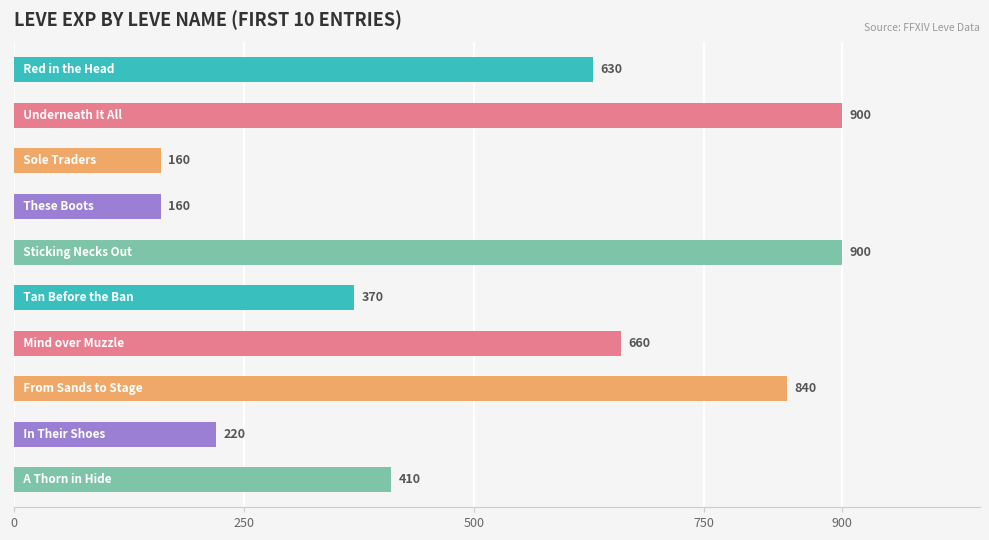

Reading top to bottom, extract all data points from this chart.

630	900	160	160	900	370	660	840	220	410